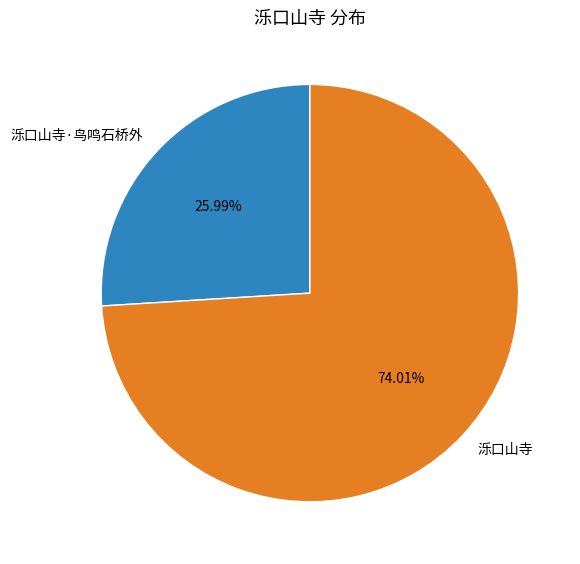

The 泺口山寺·鸟鸣石桥外 slice represents 36% of the pie. True or false?

False